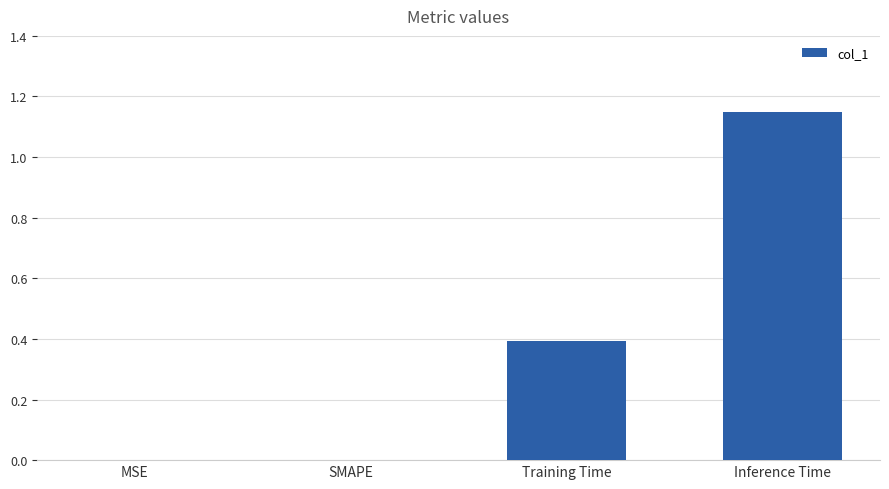

Are the bars grouped side by side (vs. stacked)?

No